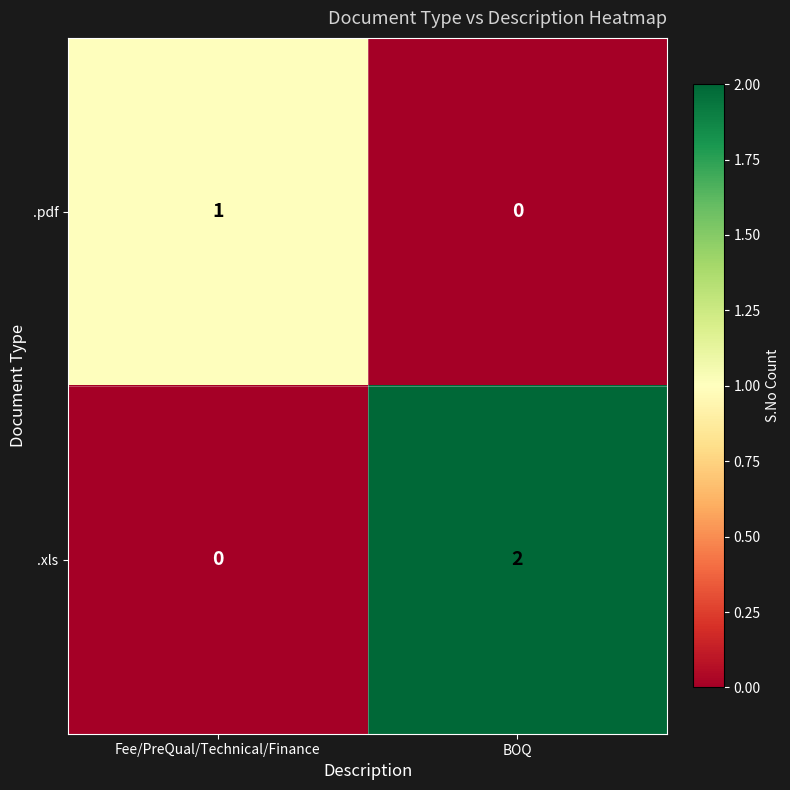

What is the difference between the highest and lowest values at Fee/PreQual/Technical/Finance?

1